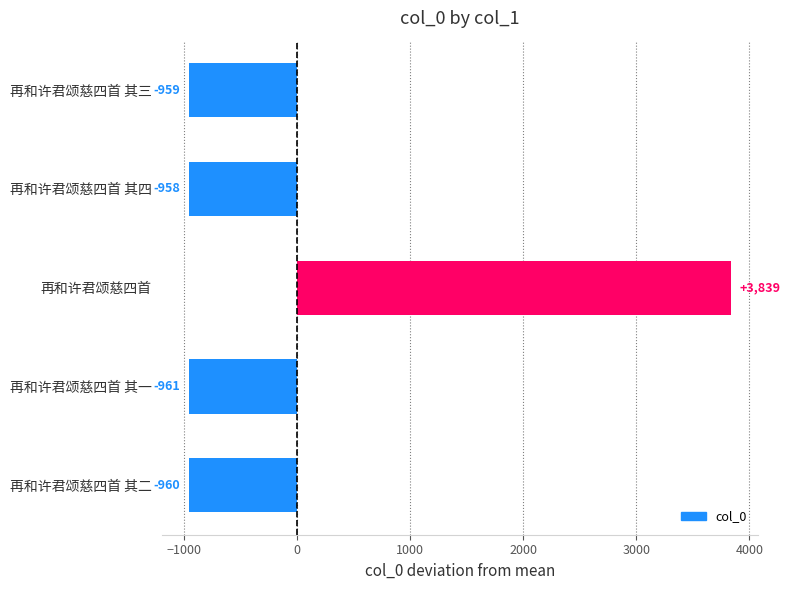

Between 再和许君颂慈四首 其一 and 再和许君颂慈四首 其二, which is larger?

再和许君颂慈四首 其二